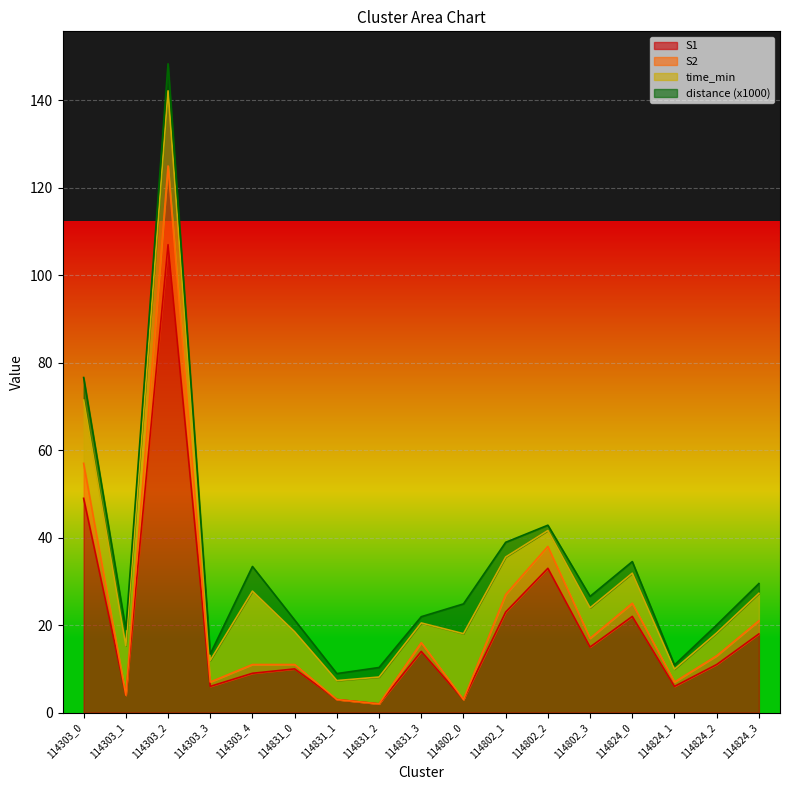

At which category is the sum across all series the highest?

114303_2